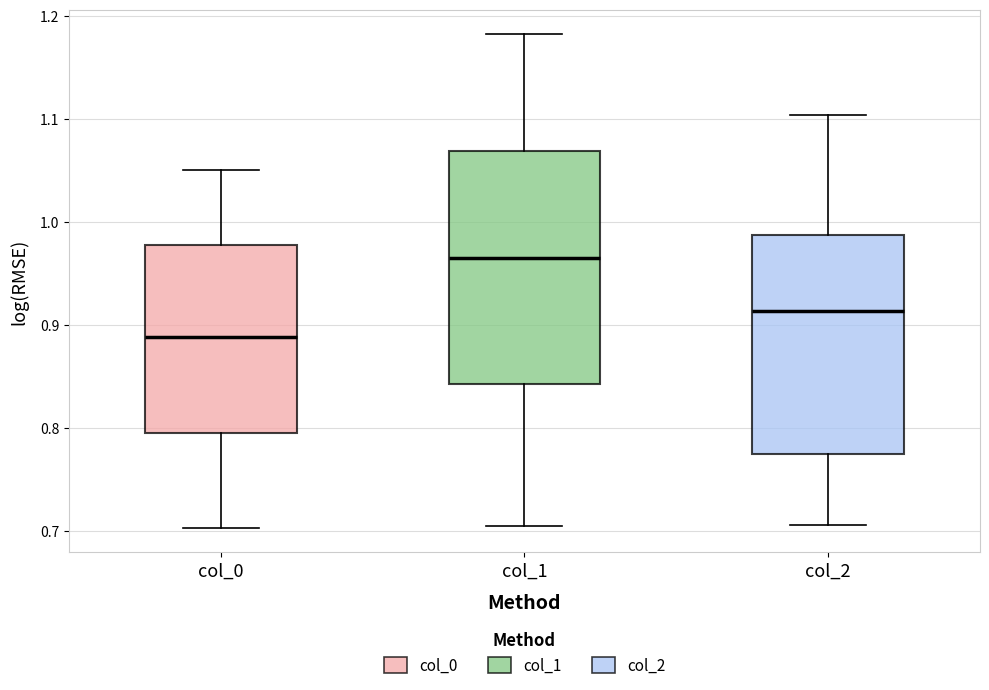

Which box has the lowest median line?

col_0